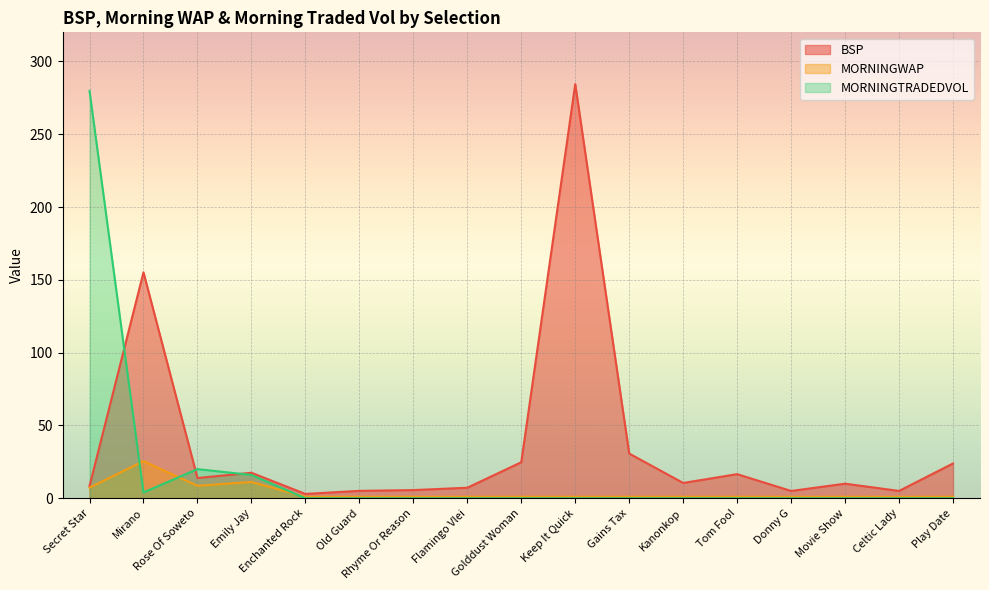

How many categories are shown in the chart?

17